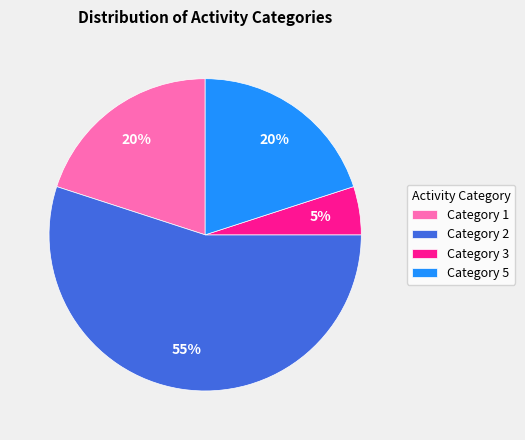

What percentage is the Category 3 slice, to the nearest percent?

5%